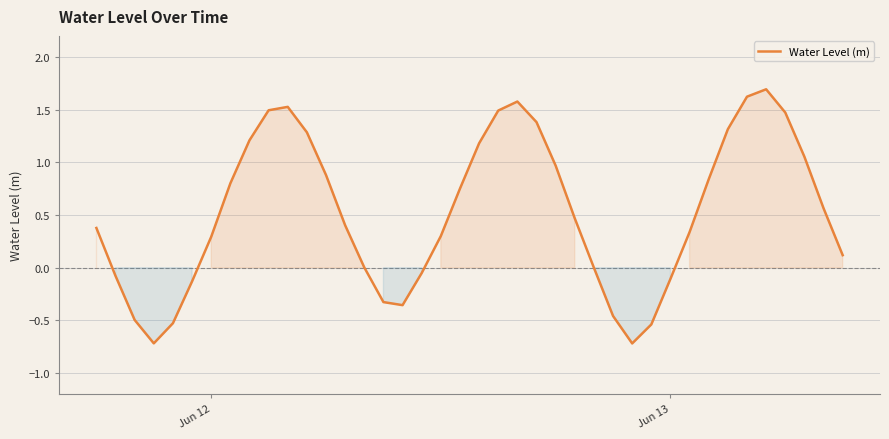

What is the minimum value shown in the chart?

-0.7